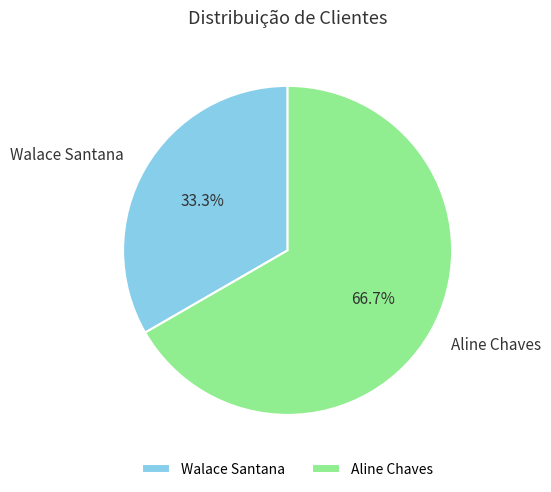

How many segments does this pie chart have?

2